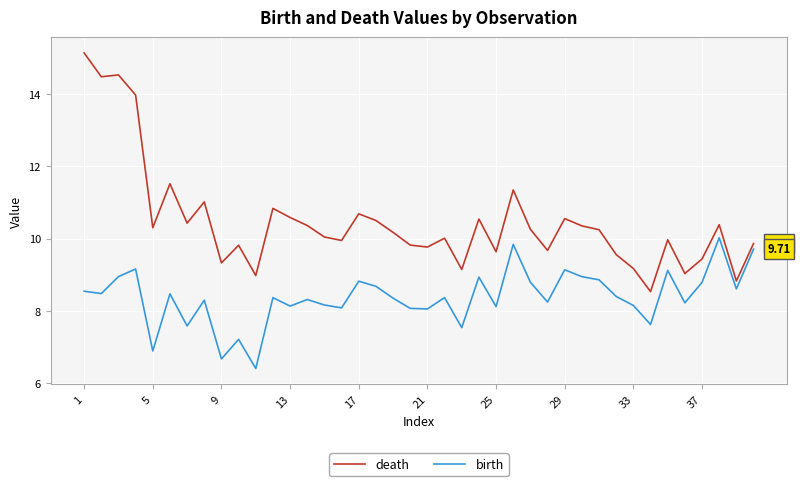

Which series has the largest total across all categories?

death